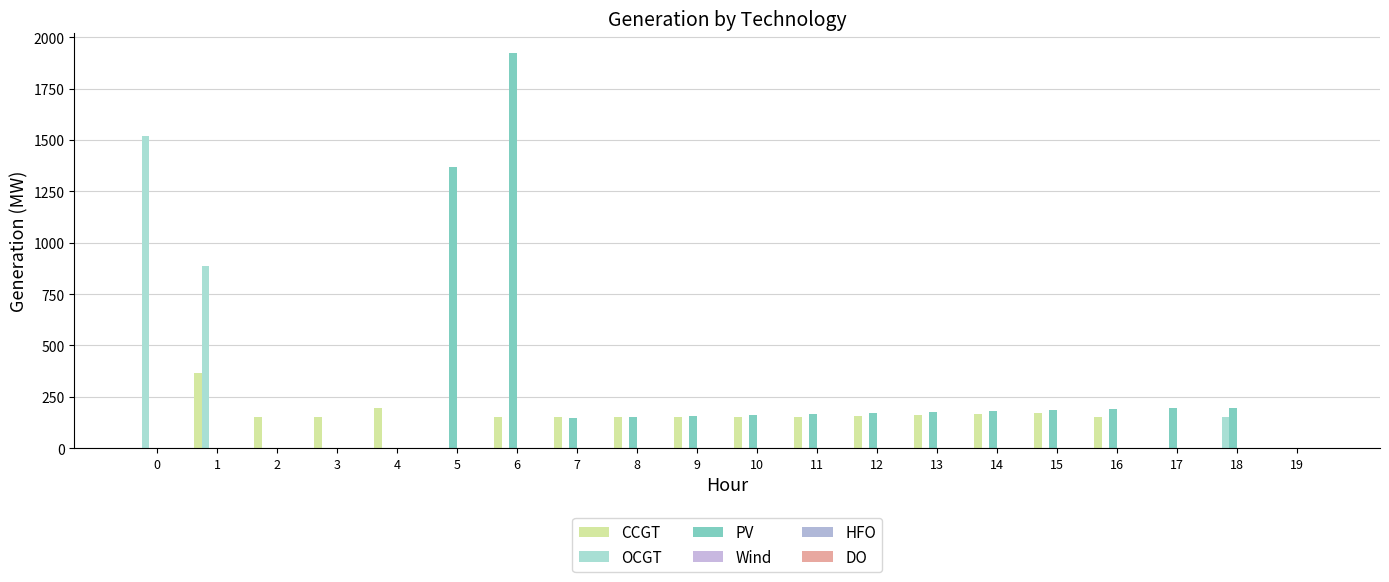

Reading left to right, extract all data points from this chart.

CCGT: 0	366	150	150	196	0	150	150	150	150	150	150	156	163	167	172	150	0	0	0
OCGT: 1519	885	0	0	0	0	0	0	0	0	0	0	0	0	0	0	0	0	154	0
PV: 0	0	0	0	0	1368	1922	147	151	155	161	166	170	177	182	187	192	197	197	0
Wind: 0	0	0	0	0	0	0	0	0	0	0	0	0	0	0	0	0	0	0	0
HFO: 0	0	0	0	0	0	0	0	0	0	0	0	0	0	0	0	0	0	0	0
DO: 0	0	0	0	0	0	0	0	0	0	0	0	0	0	0	0	0	0	0	0